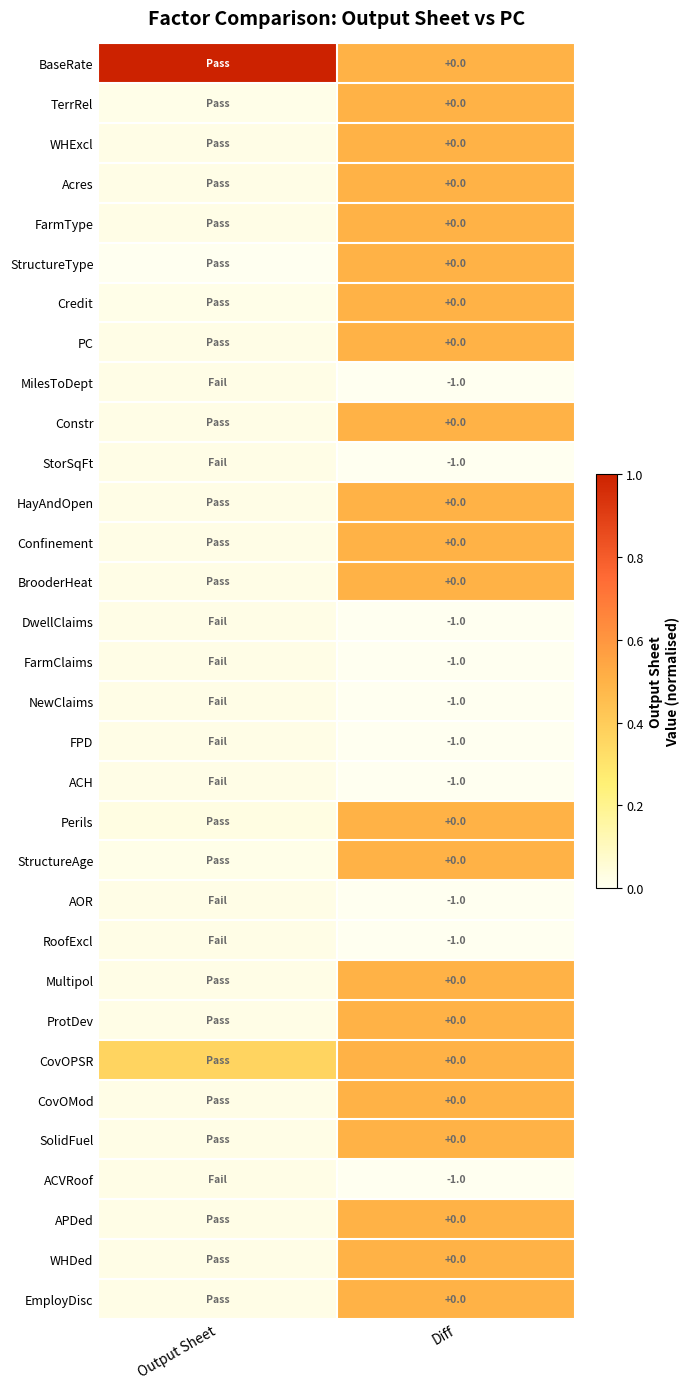

Is the value of Confinement at Diff greater than the value of ACVRoof at Diff?

Yes